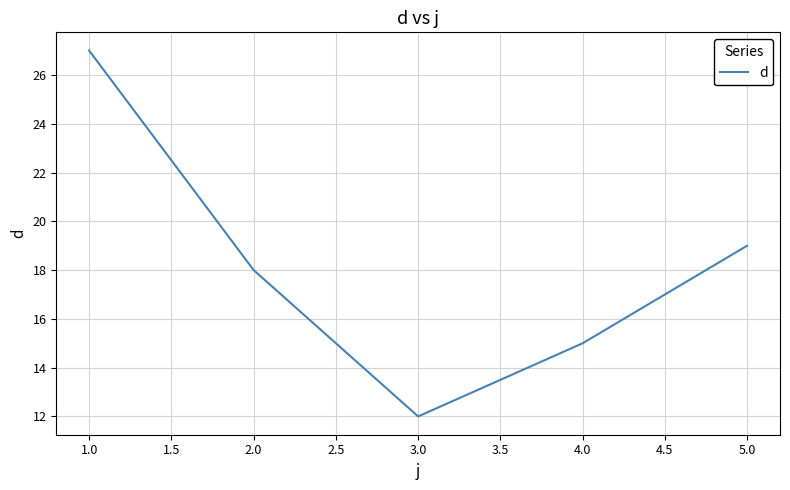

What is the sum of the values at 3.0 and 1.0?

39